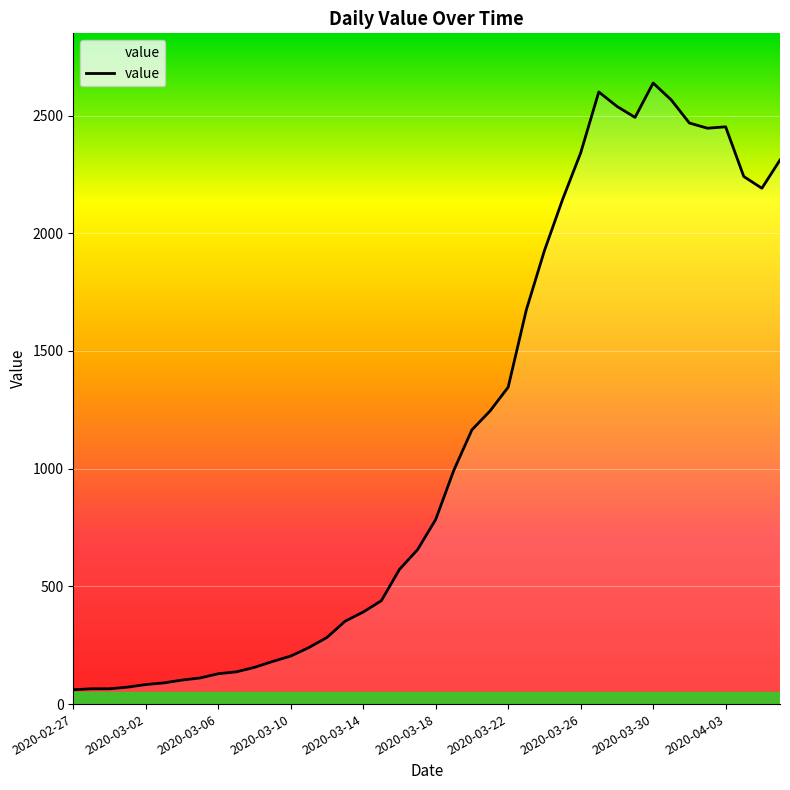

What is the greatest value displayed?

2638